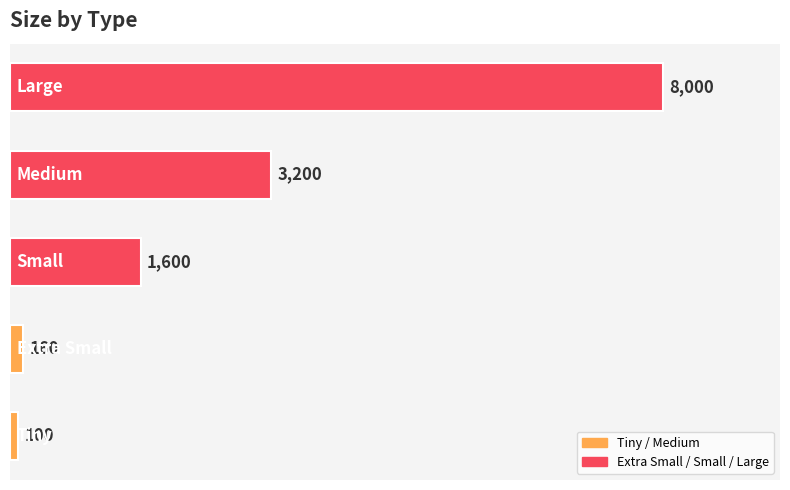

Reading bottom to top, extract all data points from this chart.

100	160	1600	3200	8000